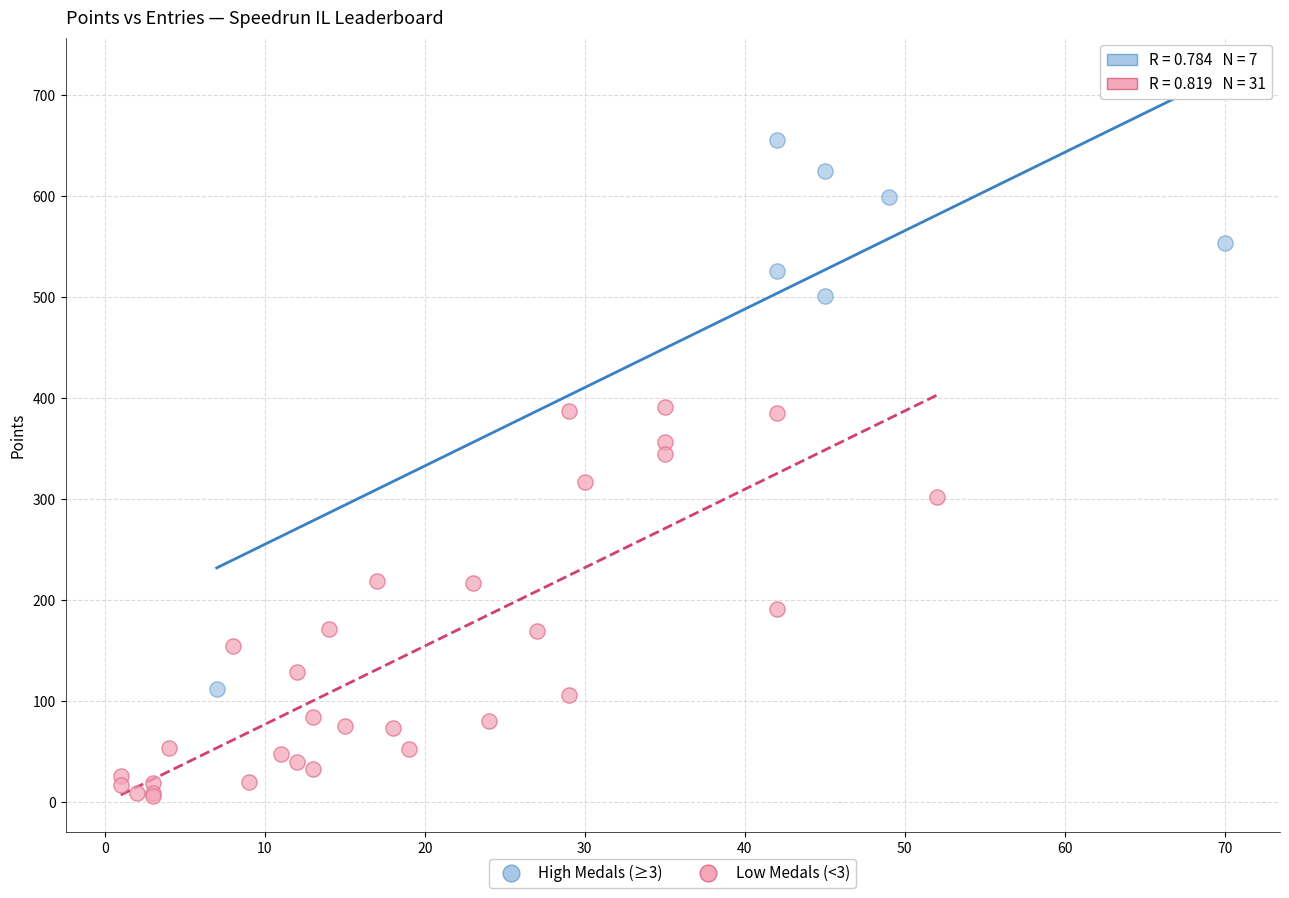

Which series has the widest spread of Y values?

High Medals (≥3)